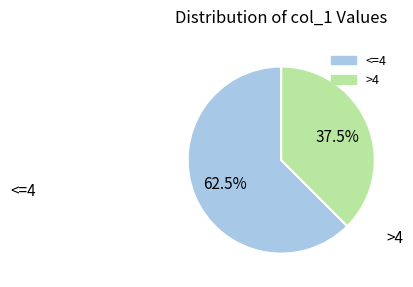

Does any single category account for the majority?

Yes